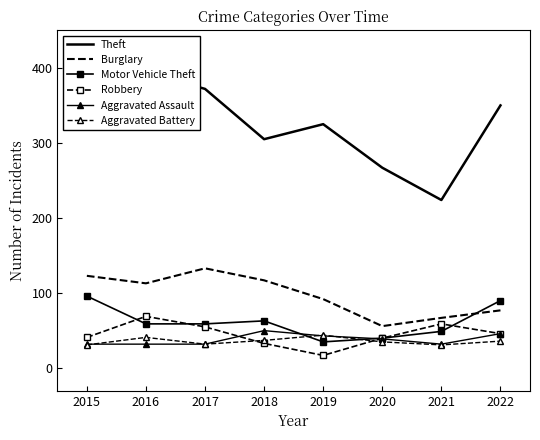

Which series has the largest total across all categories?

Theft